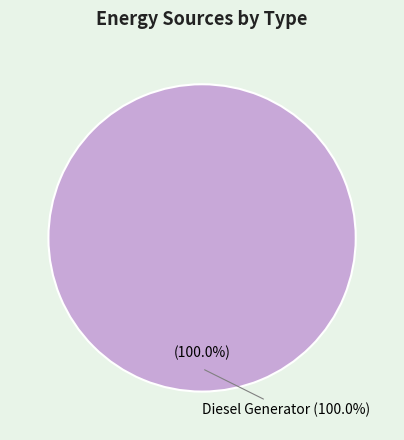

Does Diesel Generator represent more than half of the total?

Yes